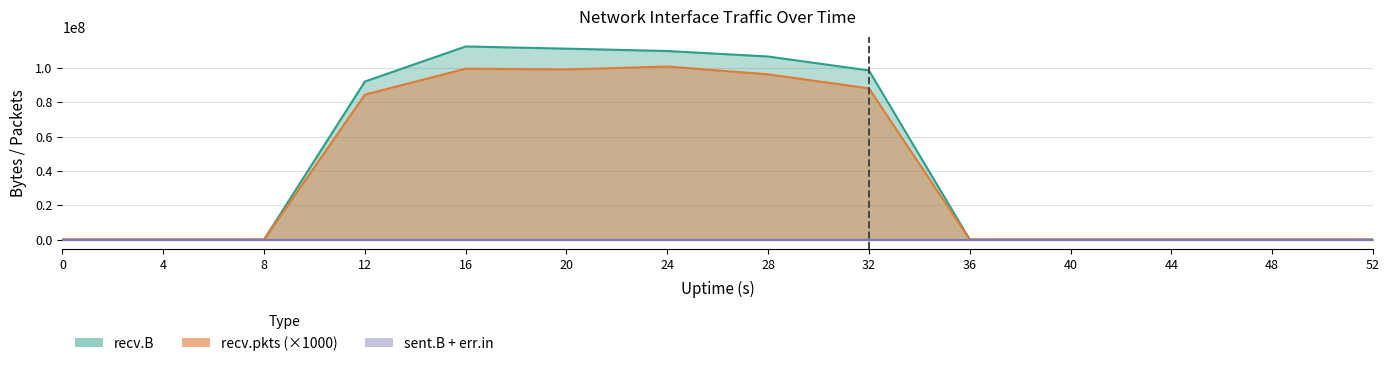

What is the sum of all recv.pkts values?

568808